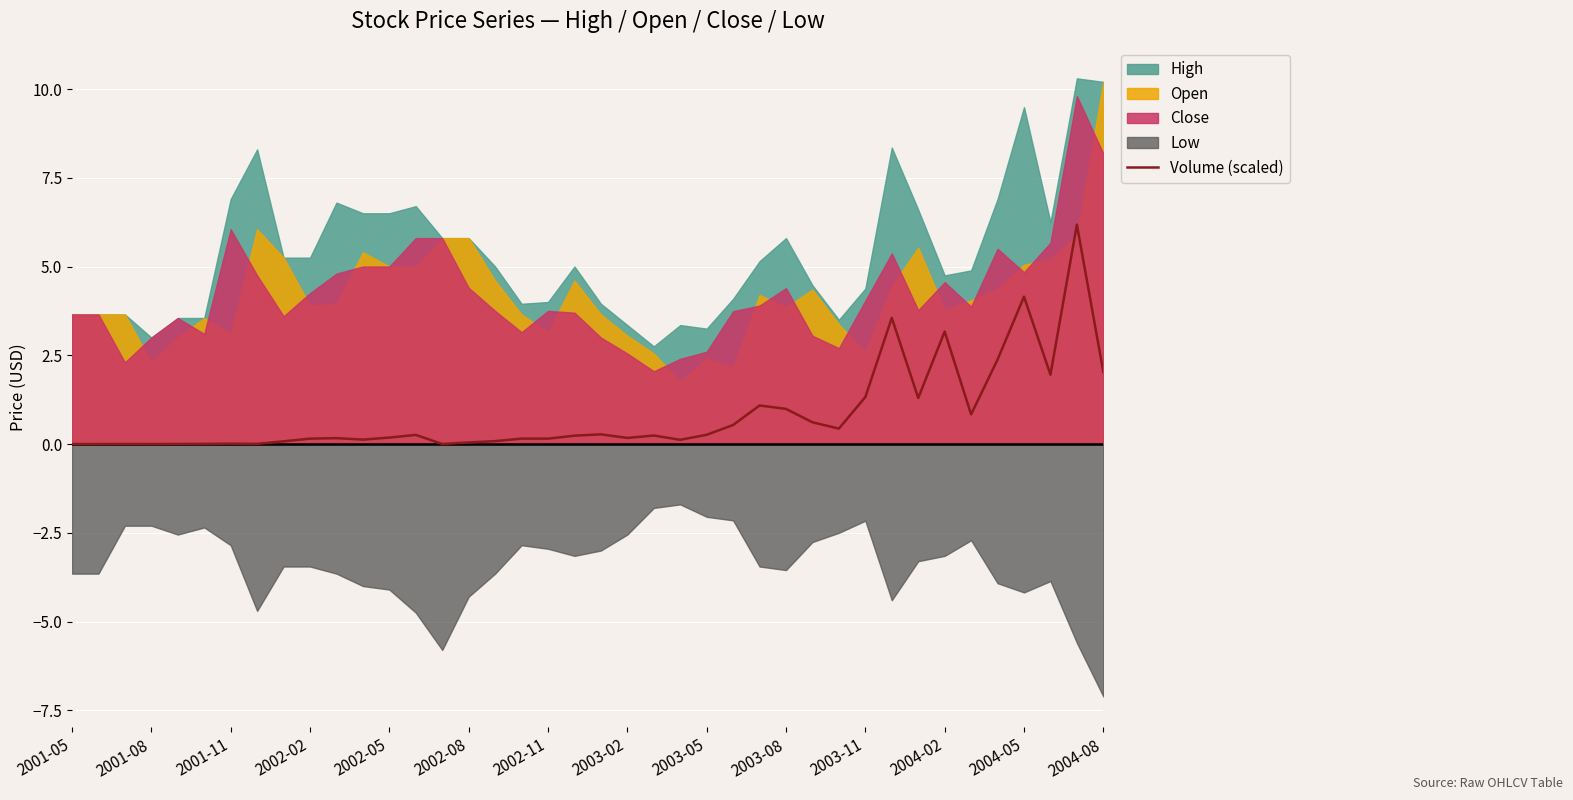

What is the difference between the maximum and minimum values?

6.2